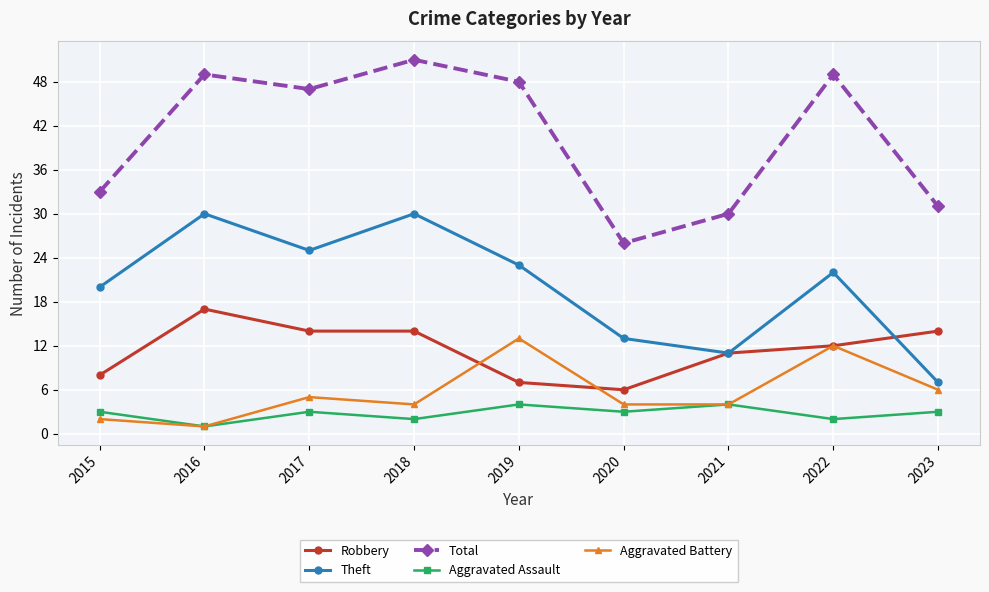

List the series in order of their peak value, lowest first.

Aggravated Assault, Aggravated Battery, Robbery, Theft, Total